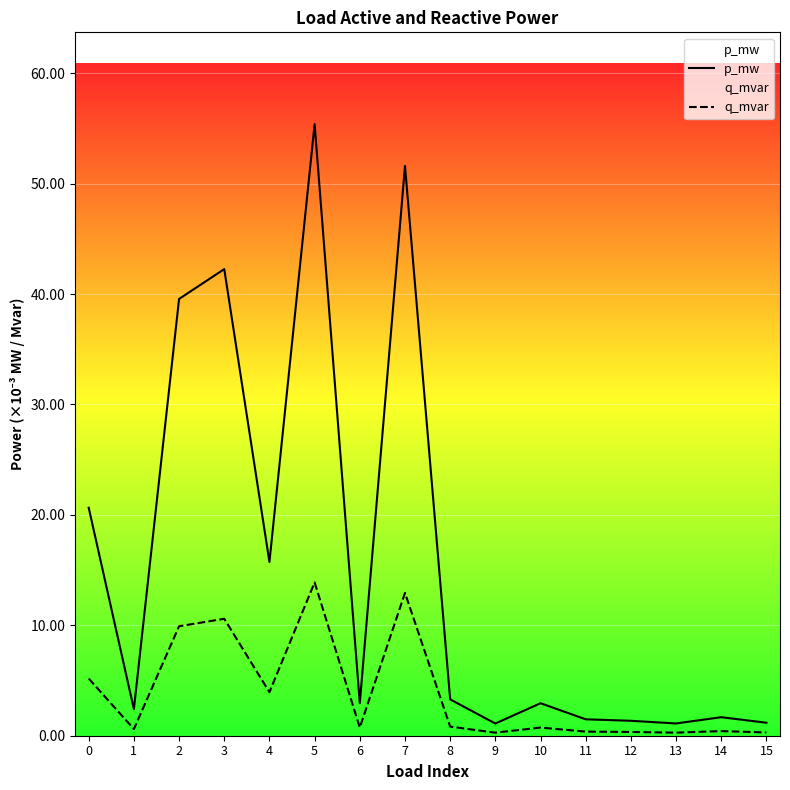

Rank the series by their average value, from highest to lowest.

p_mw, q_mvar